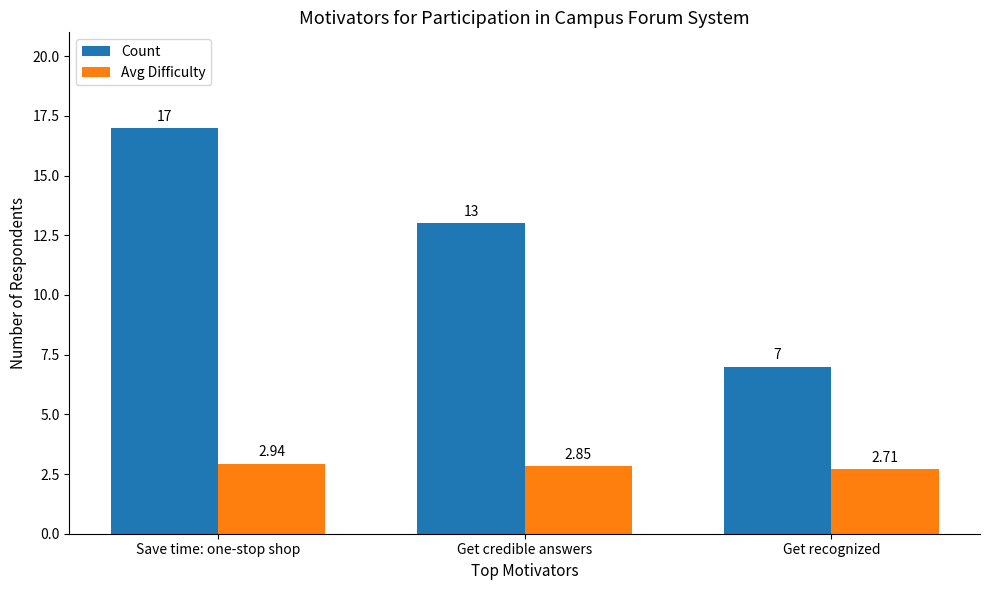

What is the label of the 3rd bar from the left?

Get recognized